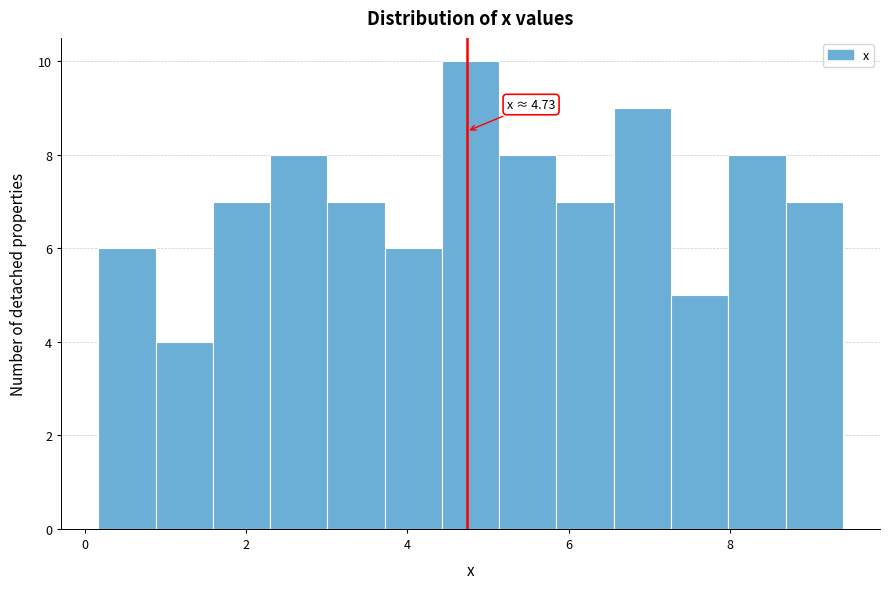

Read against the x-axis, roughly where is the centre of the tallest bar?

4.8